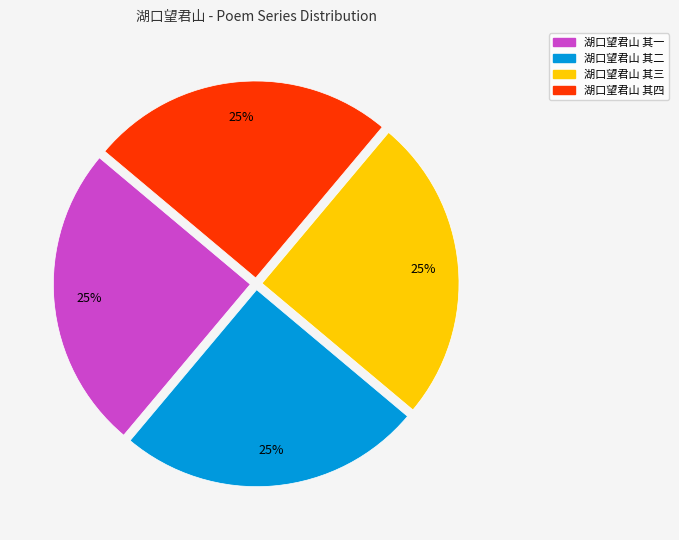

Does 湖口望君山 其四 account for over 50% of the chart?

No